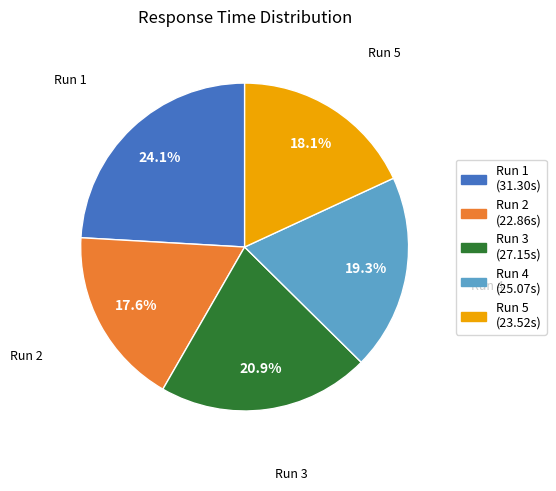

Which slice is the largest?

Run 1